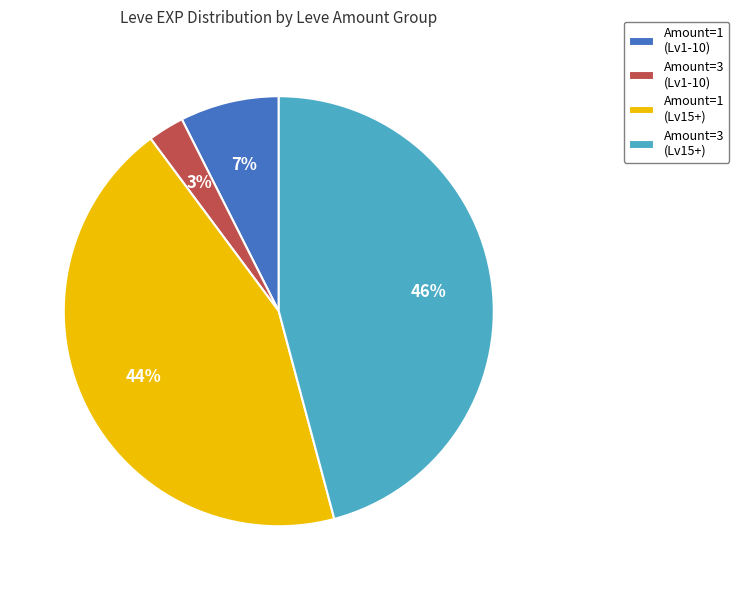

Is it true that Amount=1 (Lv1-10) is 17% of the pie?

False